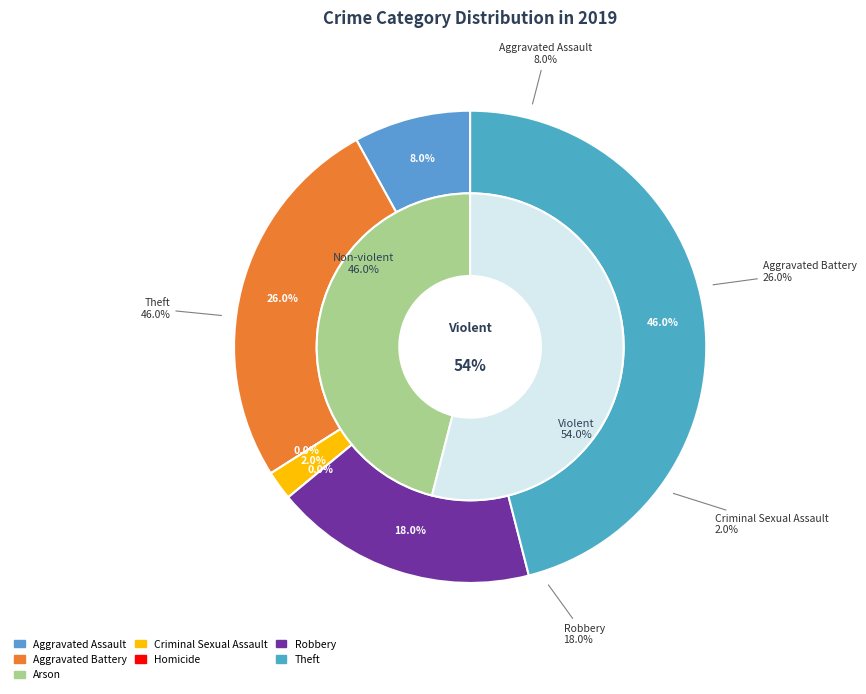

Does Robbery represent more than half of the total?

No